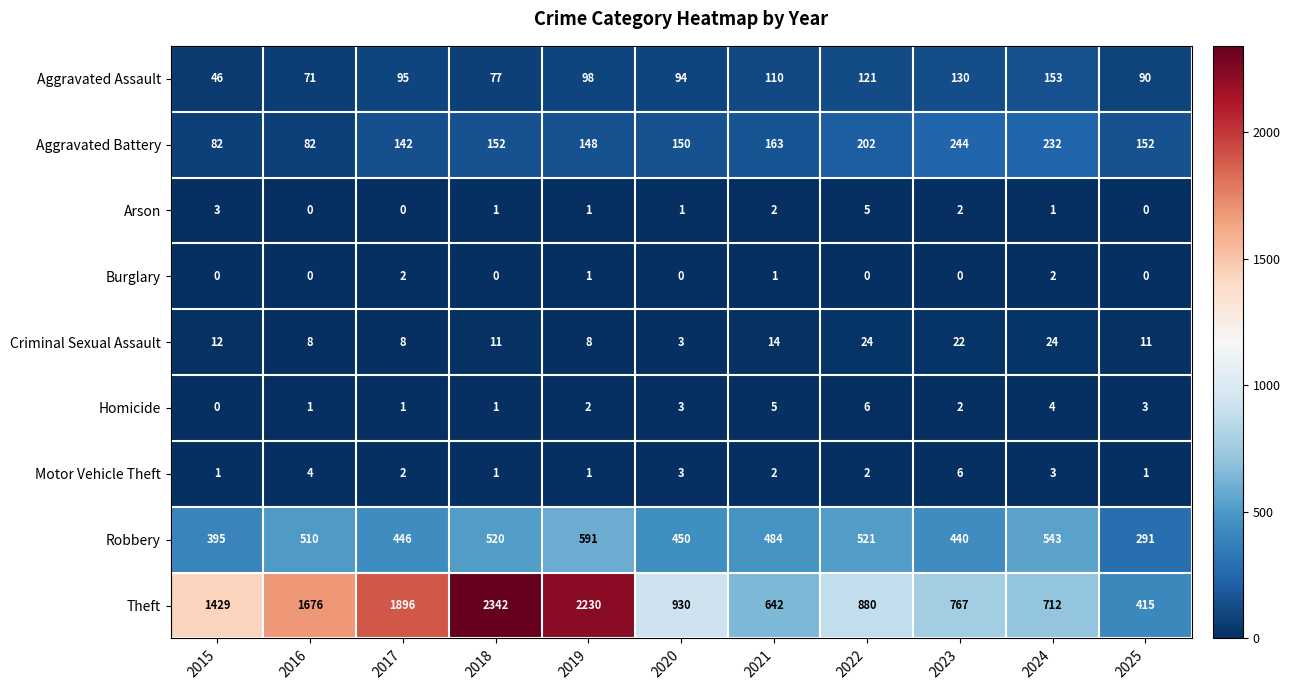

Which series has the largest total across all categories?

Theft